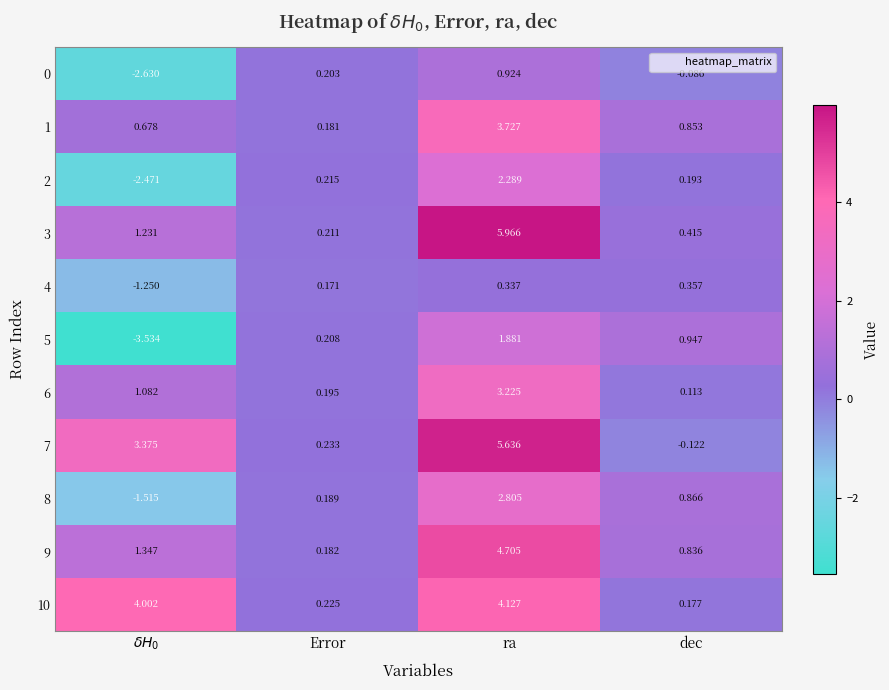

Which label corresponds to the largest value in the chart?

ra